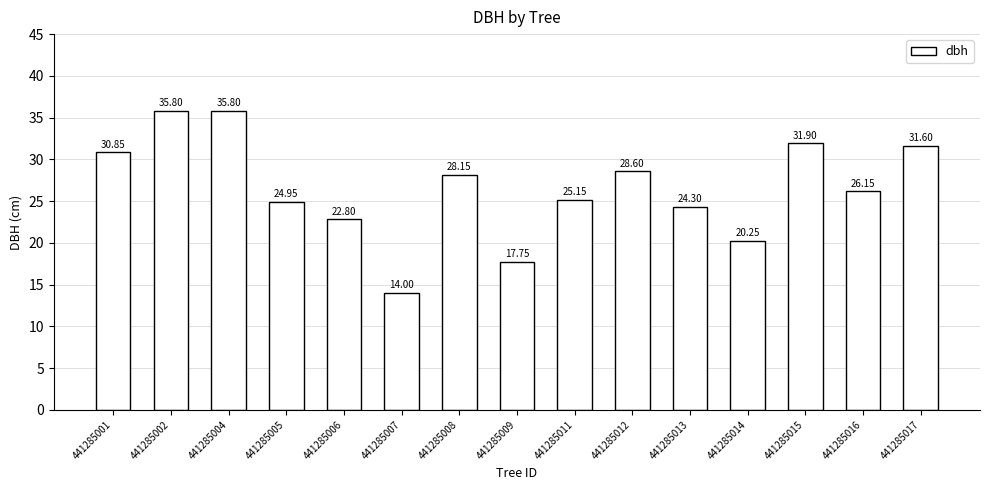

What is the ratio of the value at 441285002 to the value at 441285009?

2.0